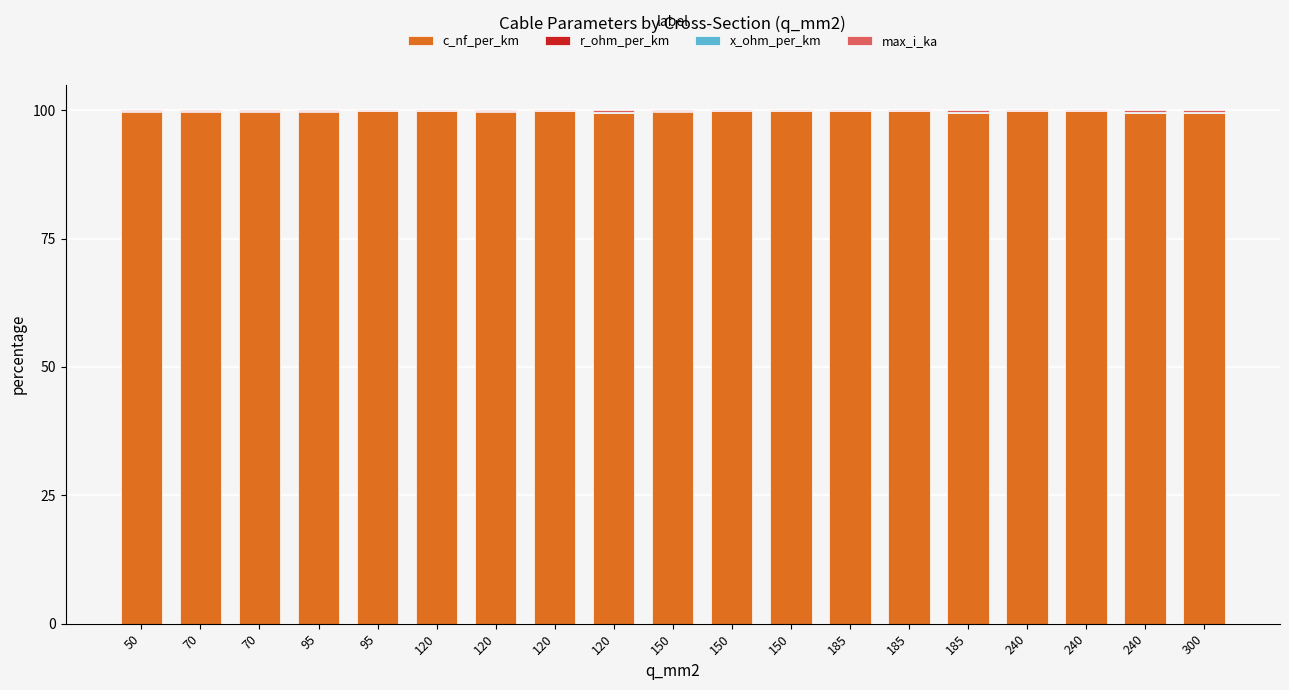

Count the c_nf_per_km values in the range 99 to 100.

19